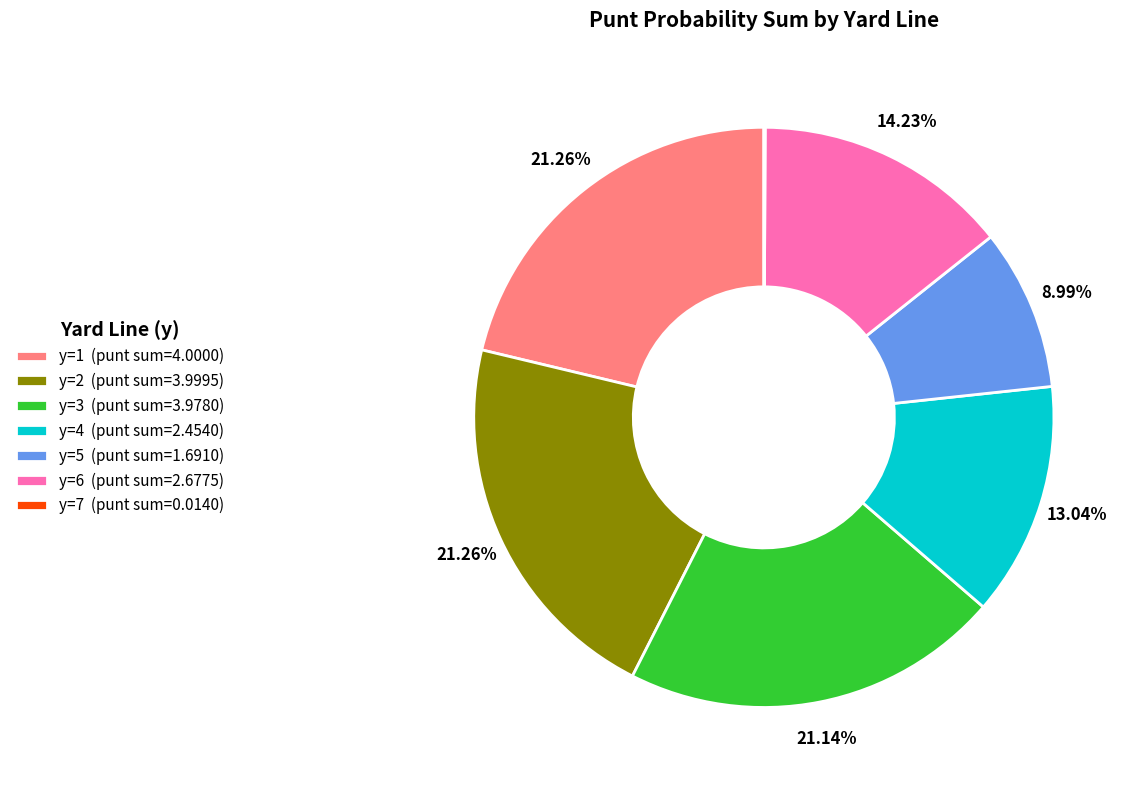

Is there any slice that represents more than half of the pie?

No